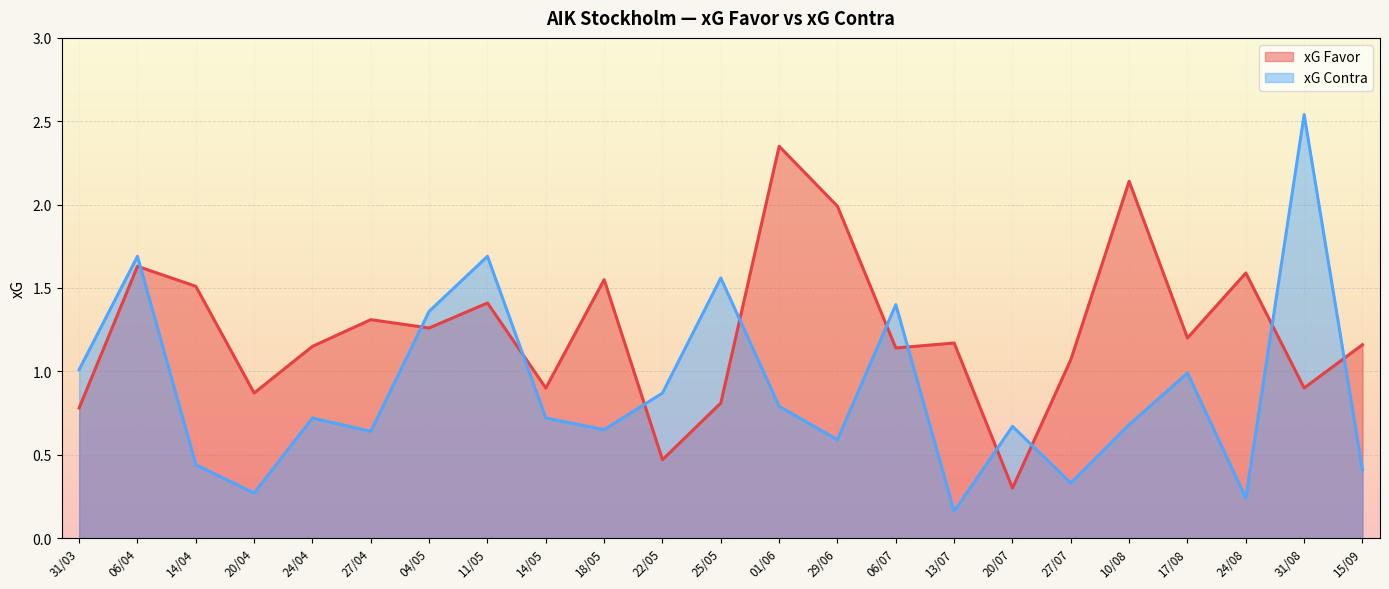

What is the sum of all xG Favor values?

28.7